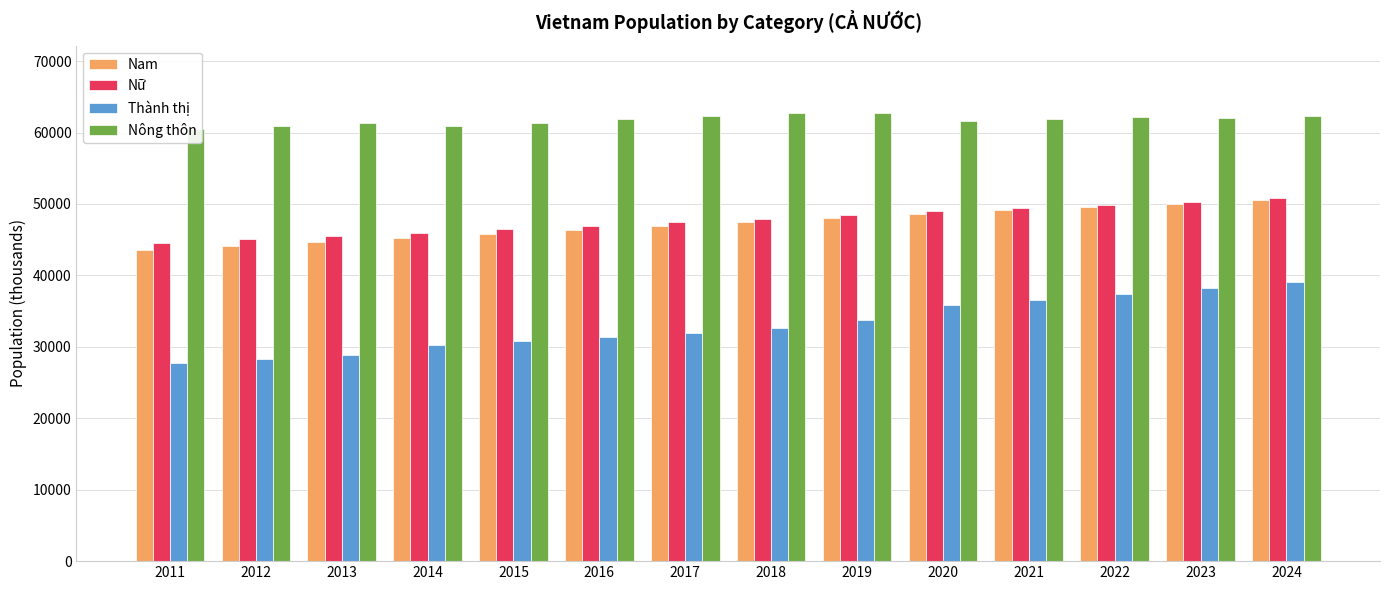

At which category is the sum across all series the highest?

2024